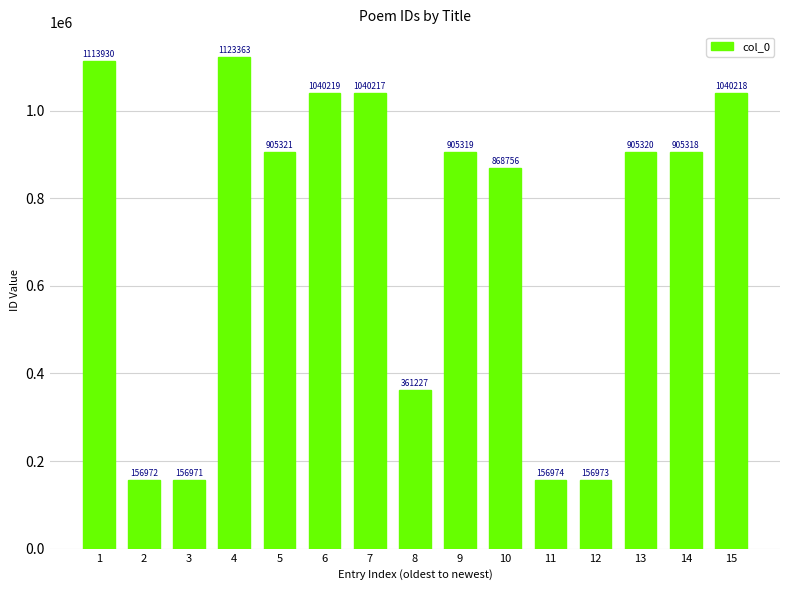

What is the average value?

722473